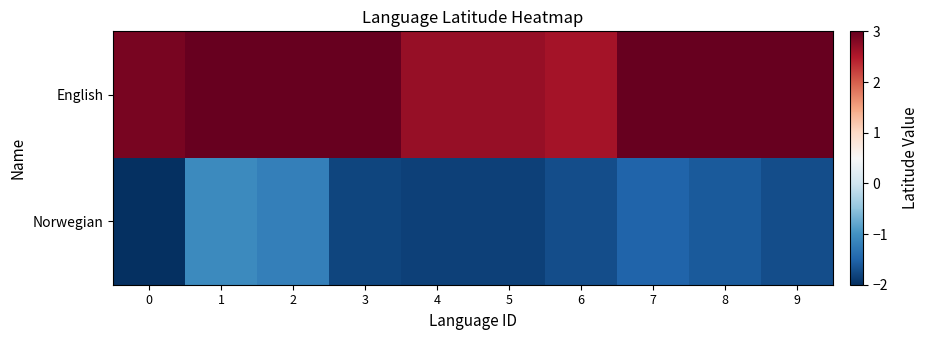

At how many categories does at least one series exceed 3?

6